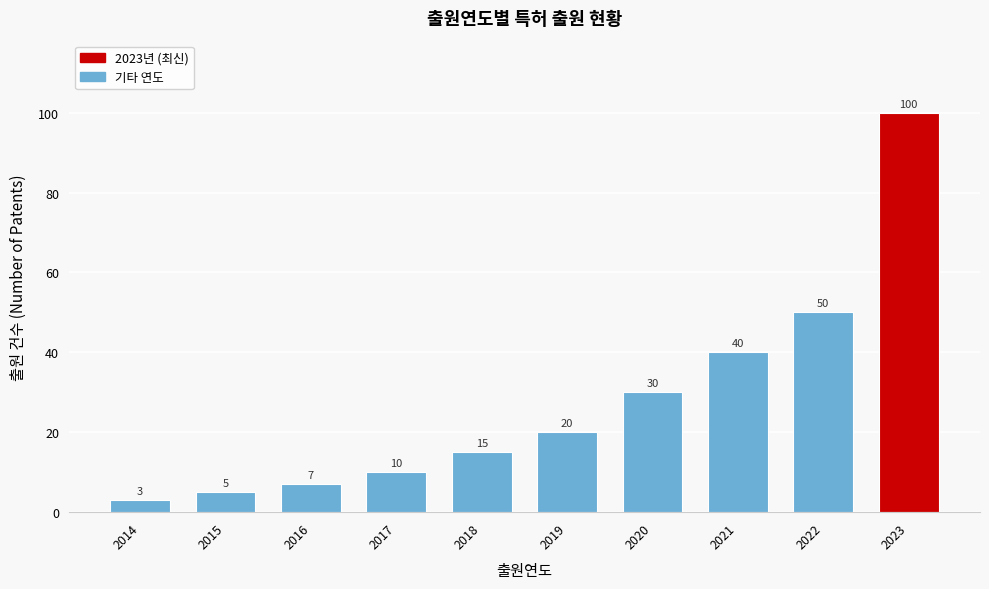

Reading left to right, transcribe all the data shown in this chart.

3	5	7	10	15	20	30	40	50	100